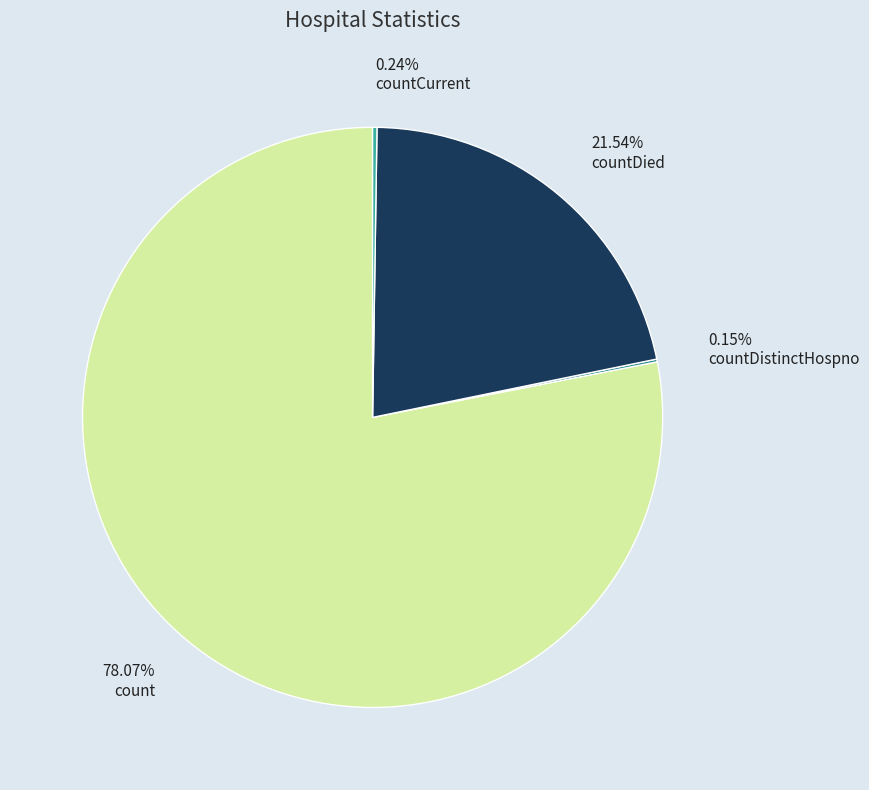

To the nearest percent, what is the average slice percentage?

25%